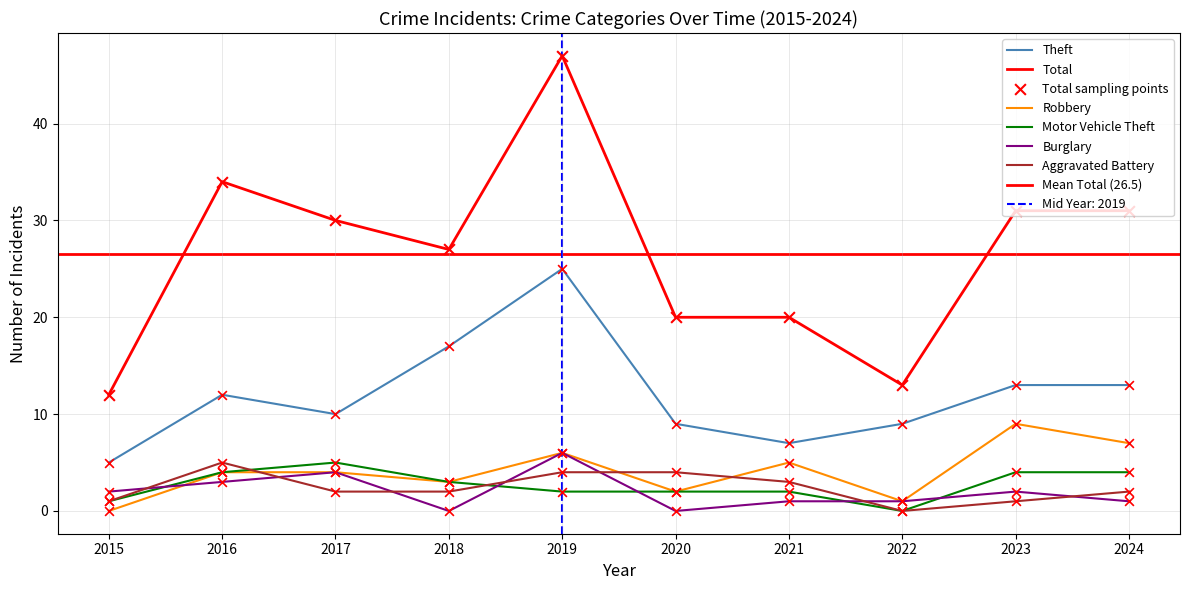

Which series reaches the minimum Y coordinate?

Robbery